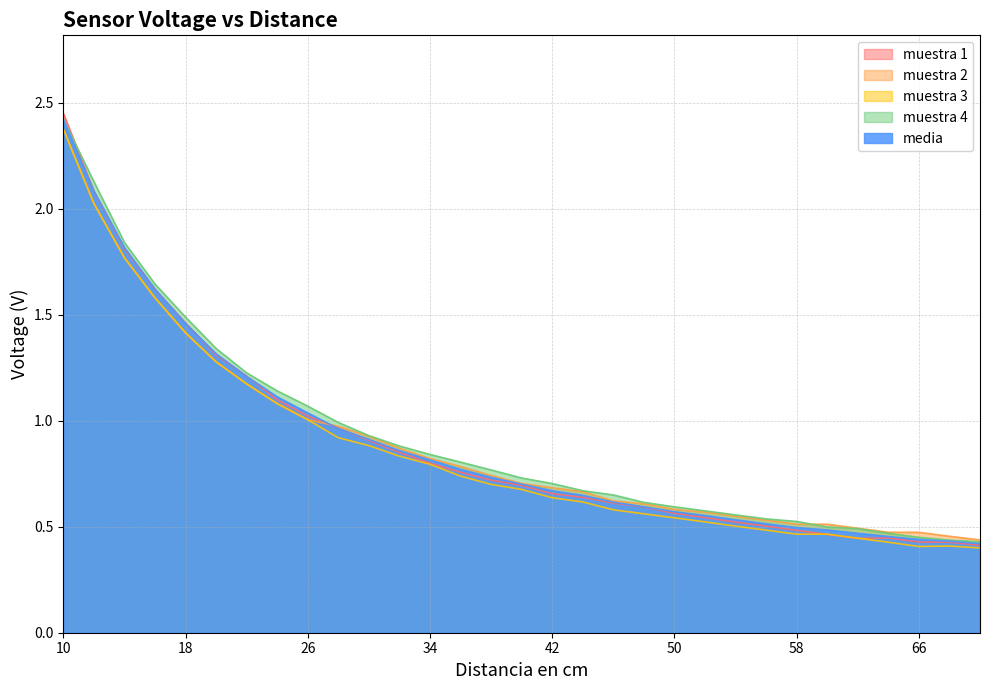

What is the highest value of the muestra 2 series?

2.4